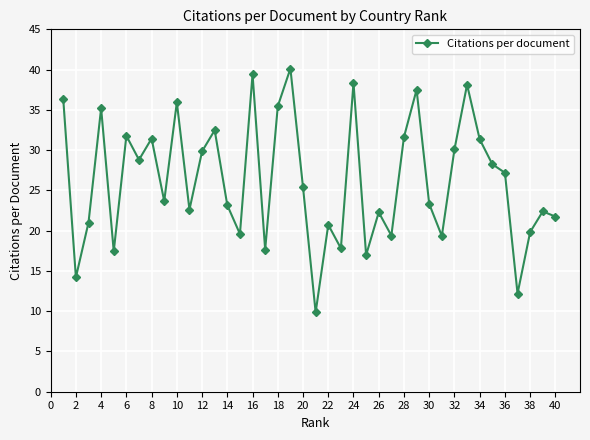

What is the greatest value displayed?

40.1